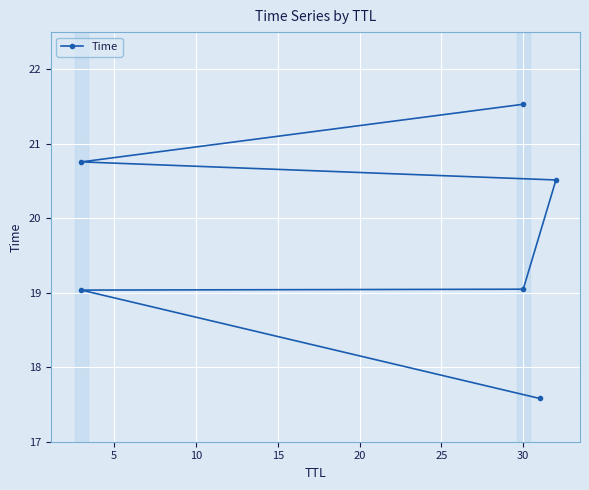

Is this an area chart (filled region under the line)?

No